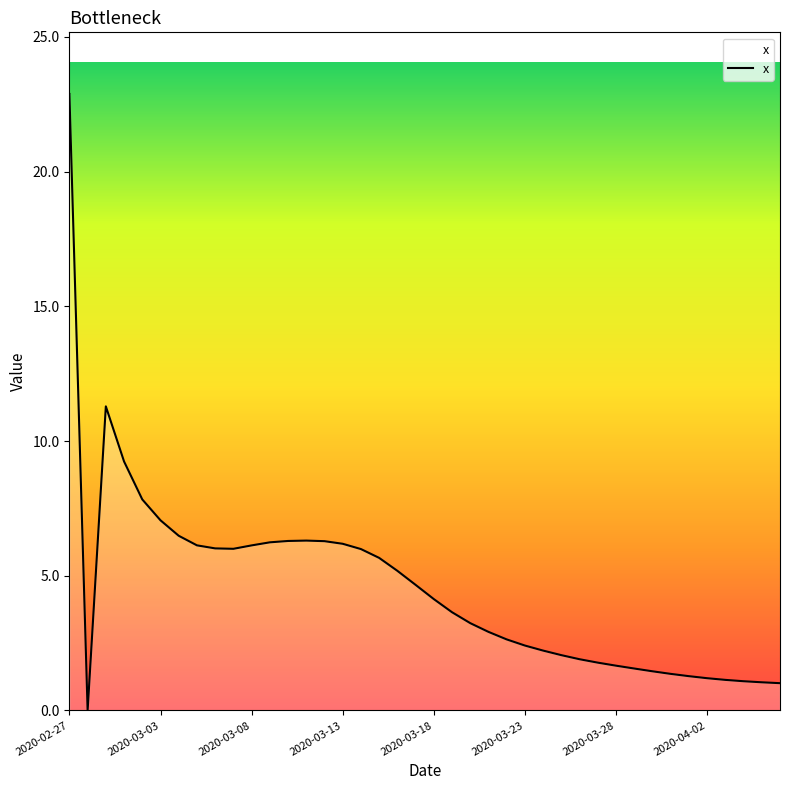

What is the greatest value displayed?

22.9